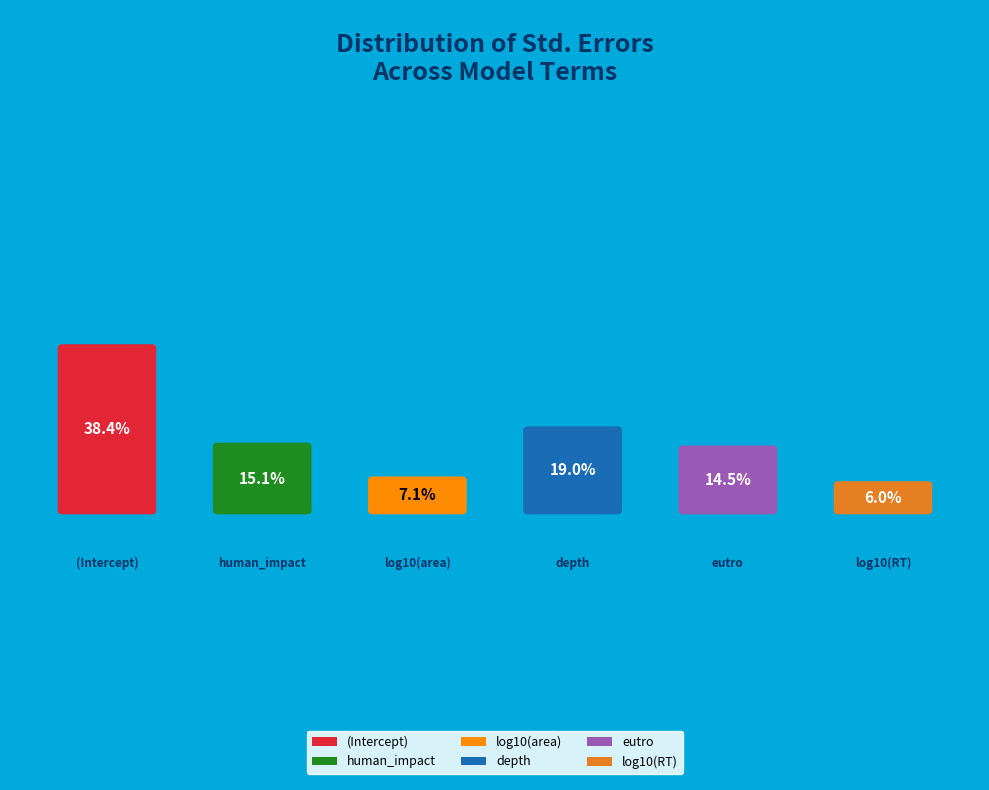

Which slice is the smallest?

log10(RT)